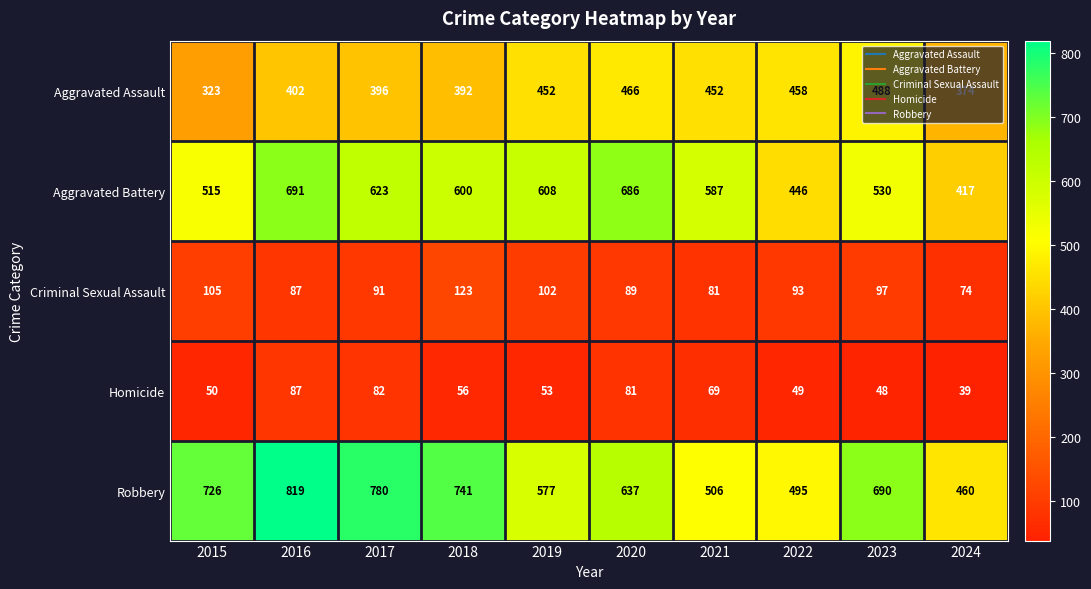

Is the value of Aggravated Battery at 2018 greater than the value of Criminal Sexual Assault at 2016?

Yes